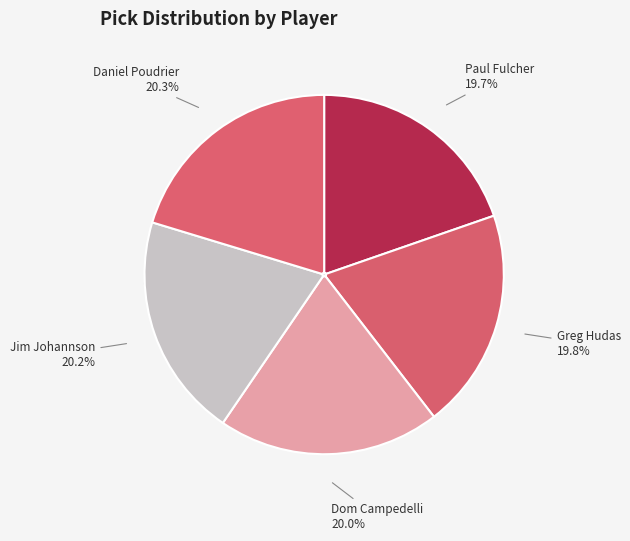

Which has a higher value, Daniel Poudrier or Dom Campedelli?

Daniel Poudrier